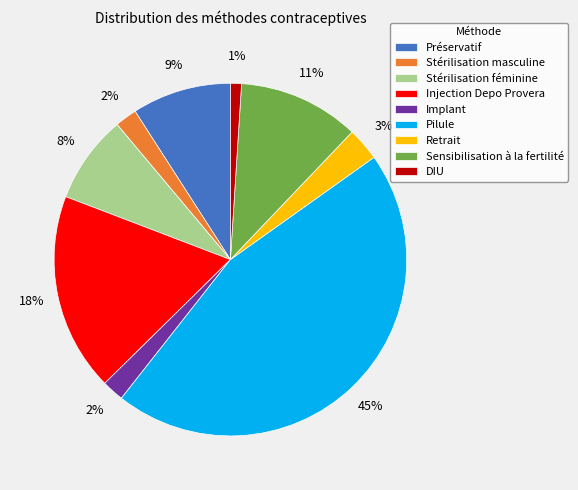

To the nearest percent, what portion does Implant represent?

2%